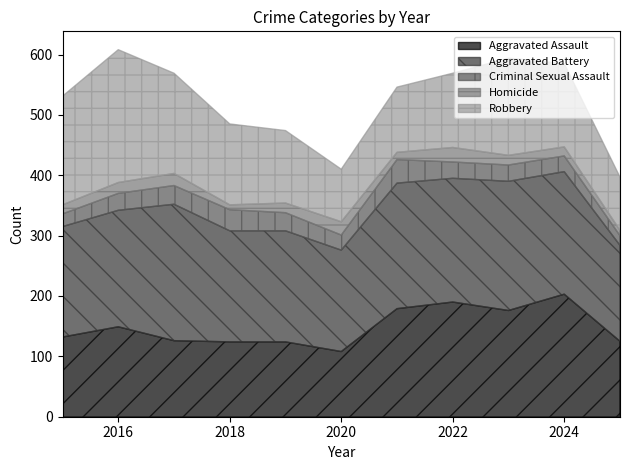

Reading left to right, list all the values displayed in this chart.

Aggravated Assault: 132	149	126	124	124	108	179	190	176	203	125
Aggravated Battery: 183	193	226	184	184	168	208	205	214	203	159
Criminal Sexual Assault: 21	28	31	35	30	25	39	27	27	26	16
Homicide: 15	18	20	8	16	22	12	24	16	15	9
Robbery: 180	220	166	134	120	87	108	123	161	138	88